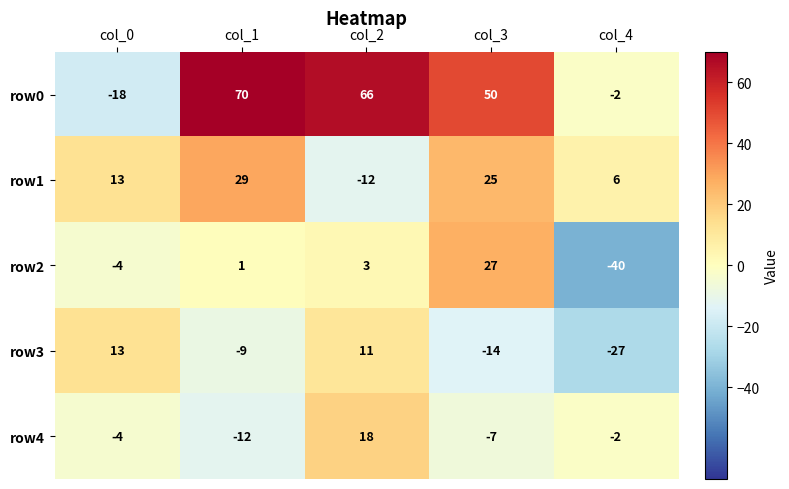

The value of row3 at col_0 is 4. True or false?

False